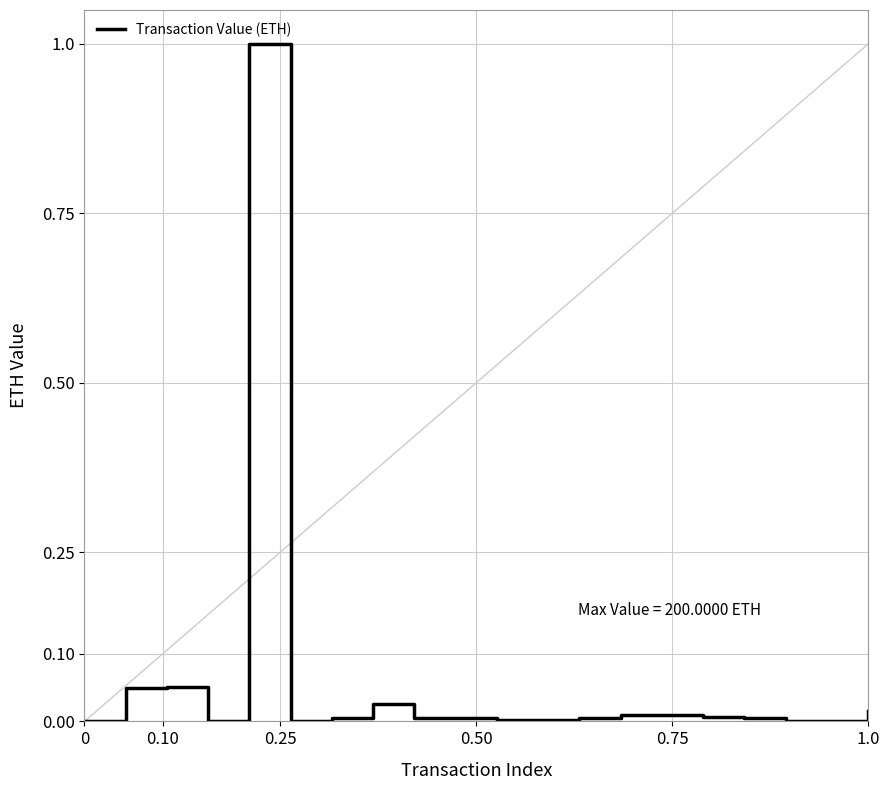

What is the maximum value shown in the chart?

1.0